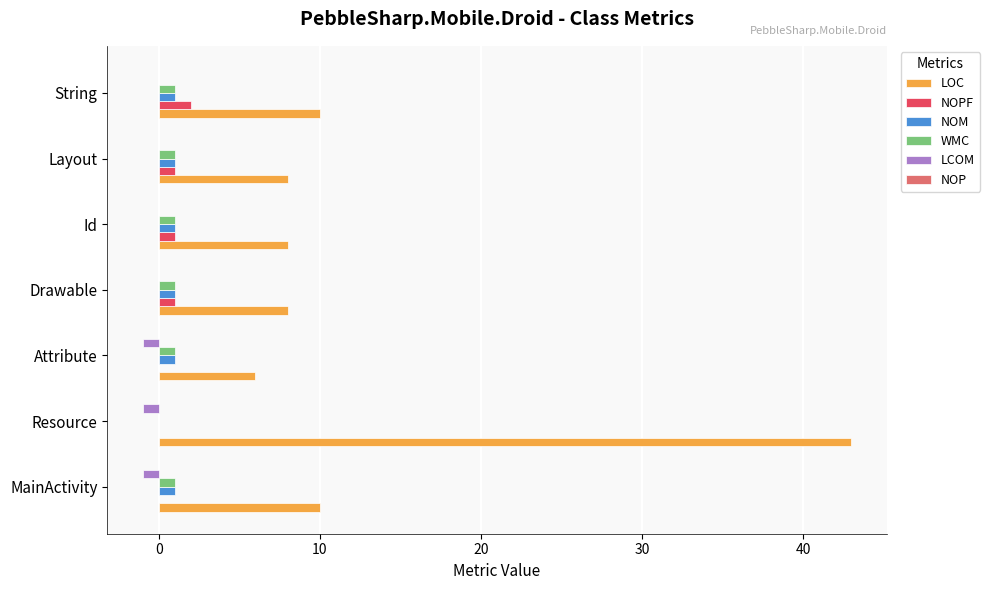

Which series has the largest total across all categories?

LOC